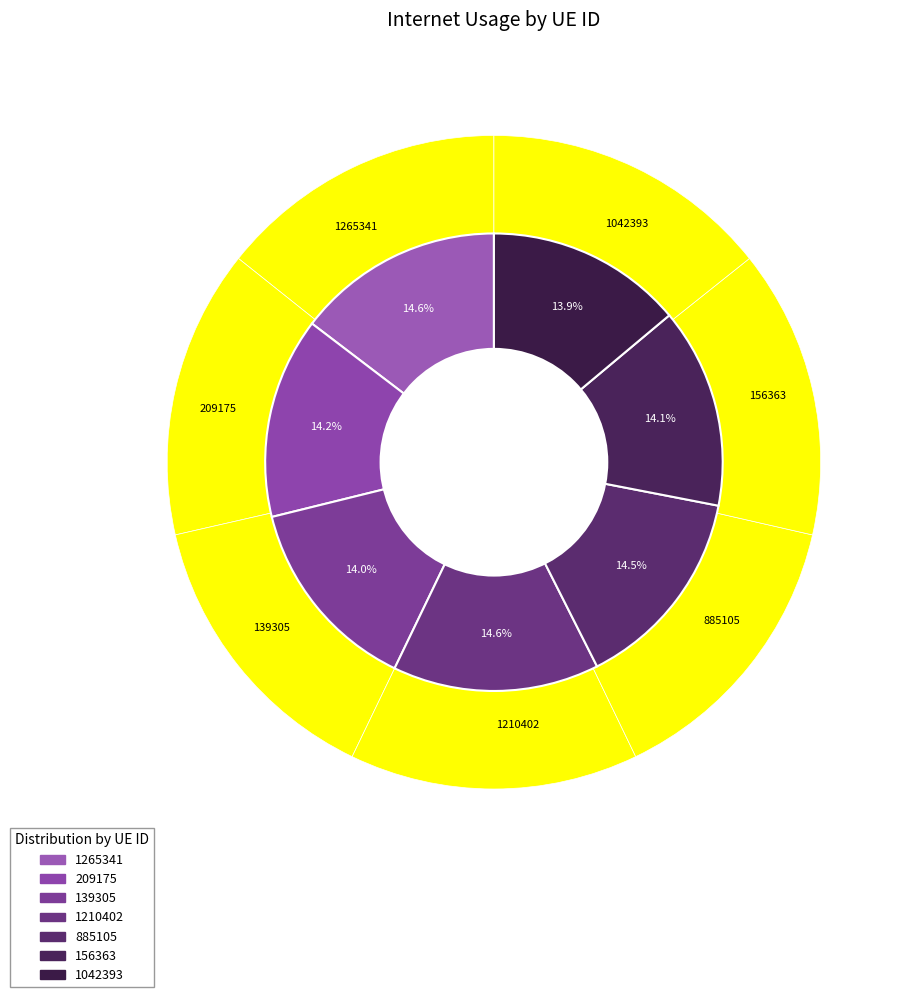

How many segments does this pie chart have?

7